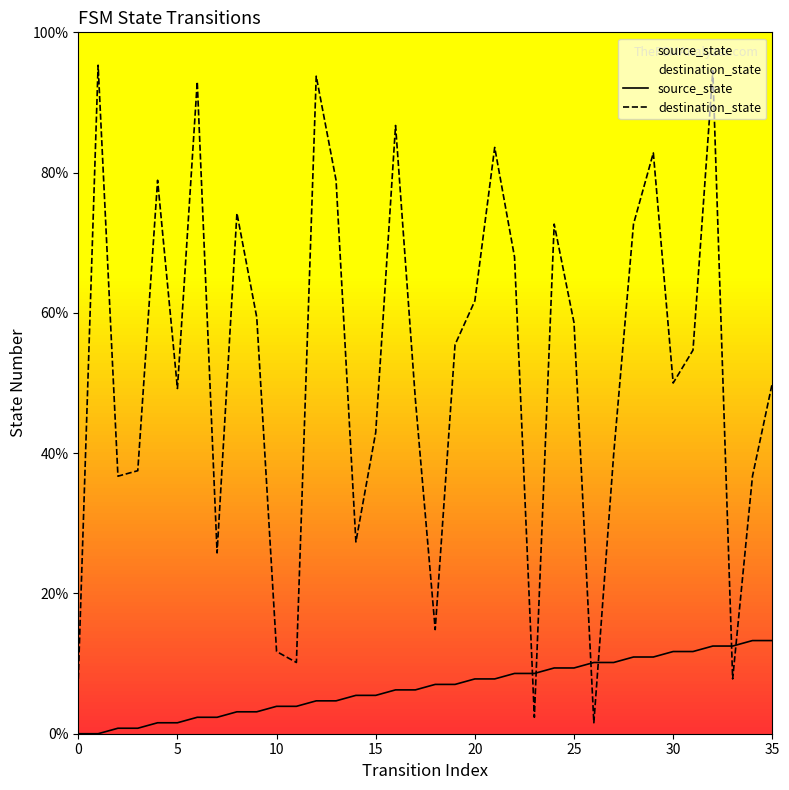

List the series in order of their peak value, highest first.

destination_state, source_state